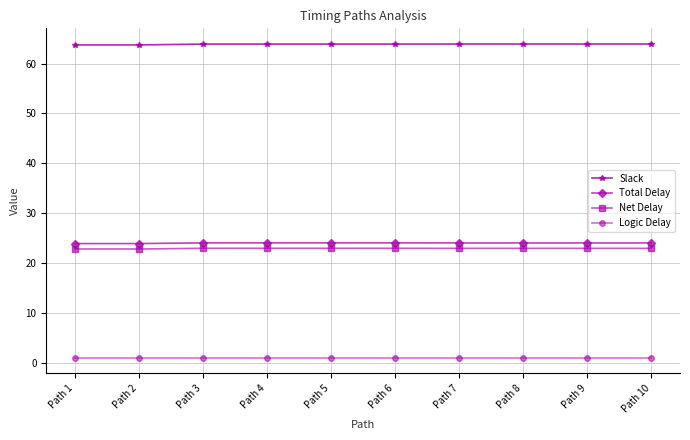

What is the average value of the Net Delay series?

23.0